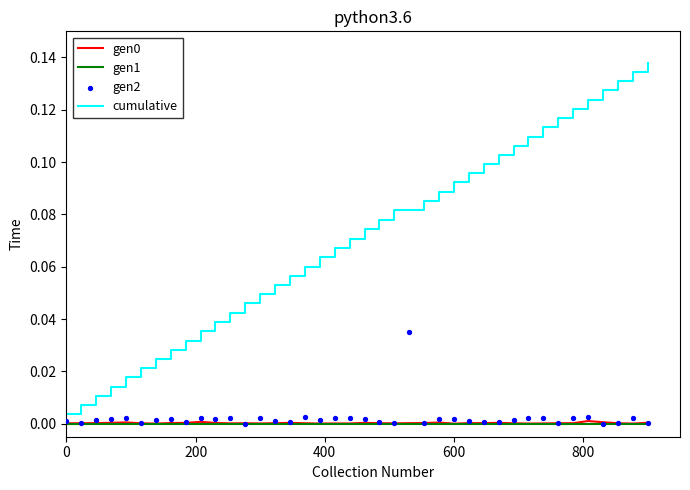

What are all the series names shown in the legend?

gen0, gen1, cumulative, gen2